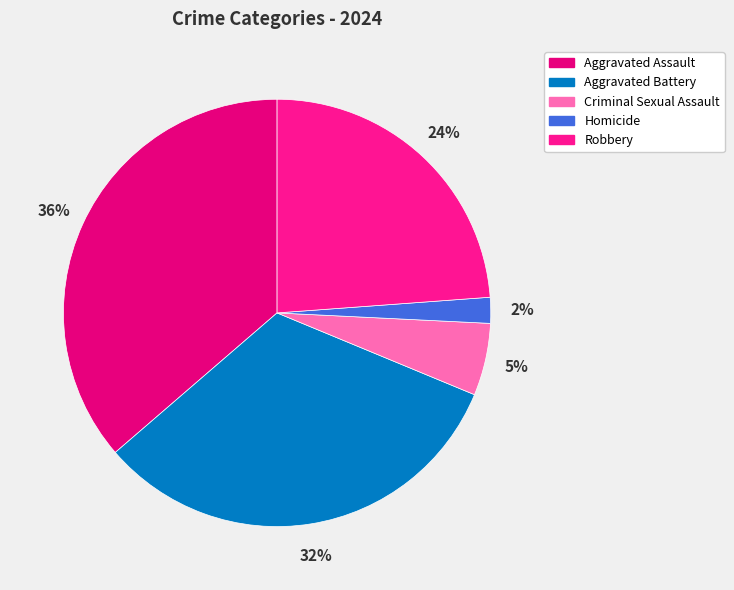

Which category has the biggest portion of the pie?

Aggravated Assault